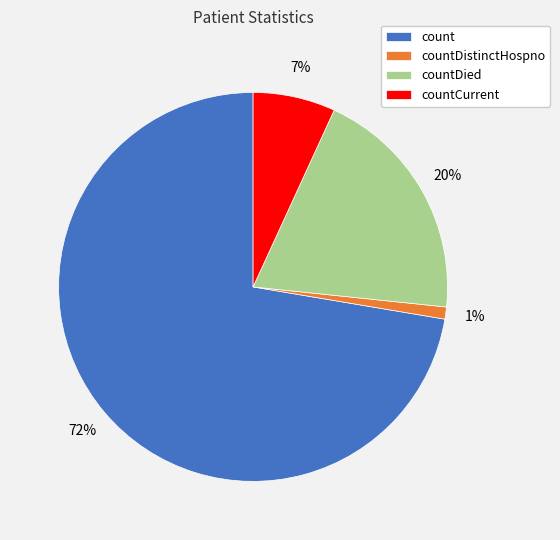

What is the smallest slice in the pie chart?

countDistinctHospno